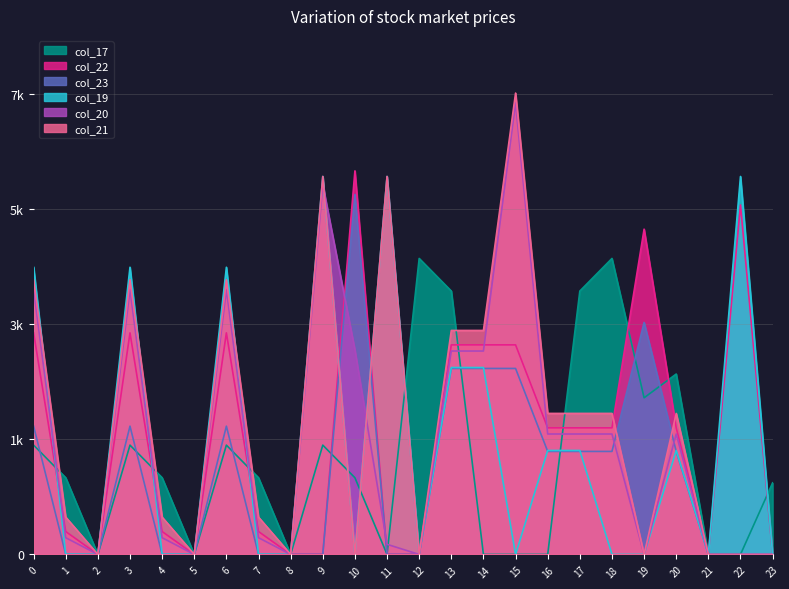

Does the chart display data point markers on the line(s)?

No